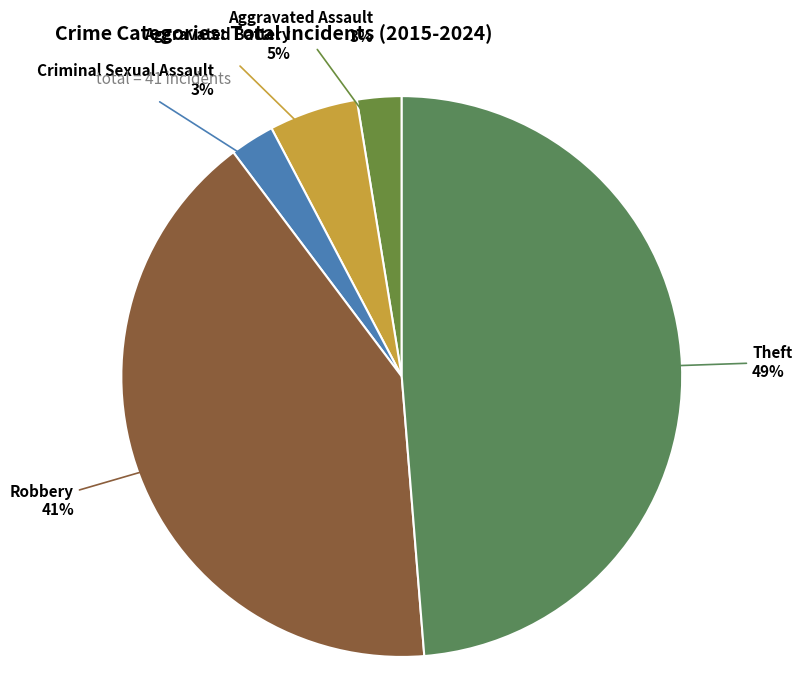

What is the ratio of the value at Aggravated Assault to the value at Criminal Sexual Assault?

1.0